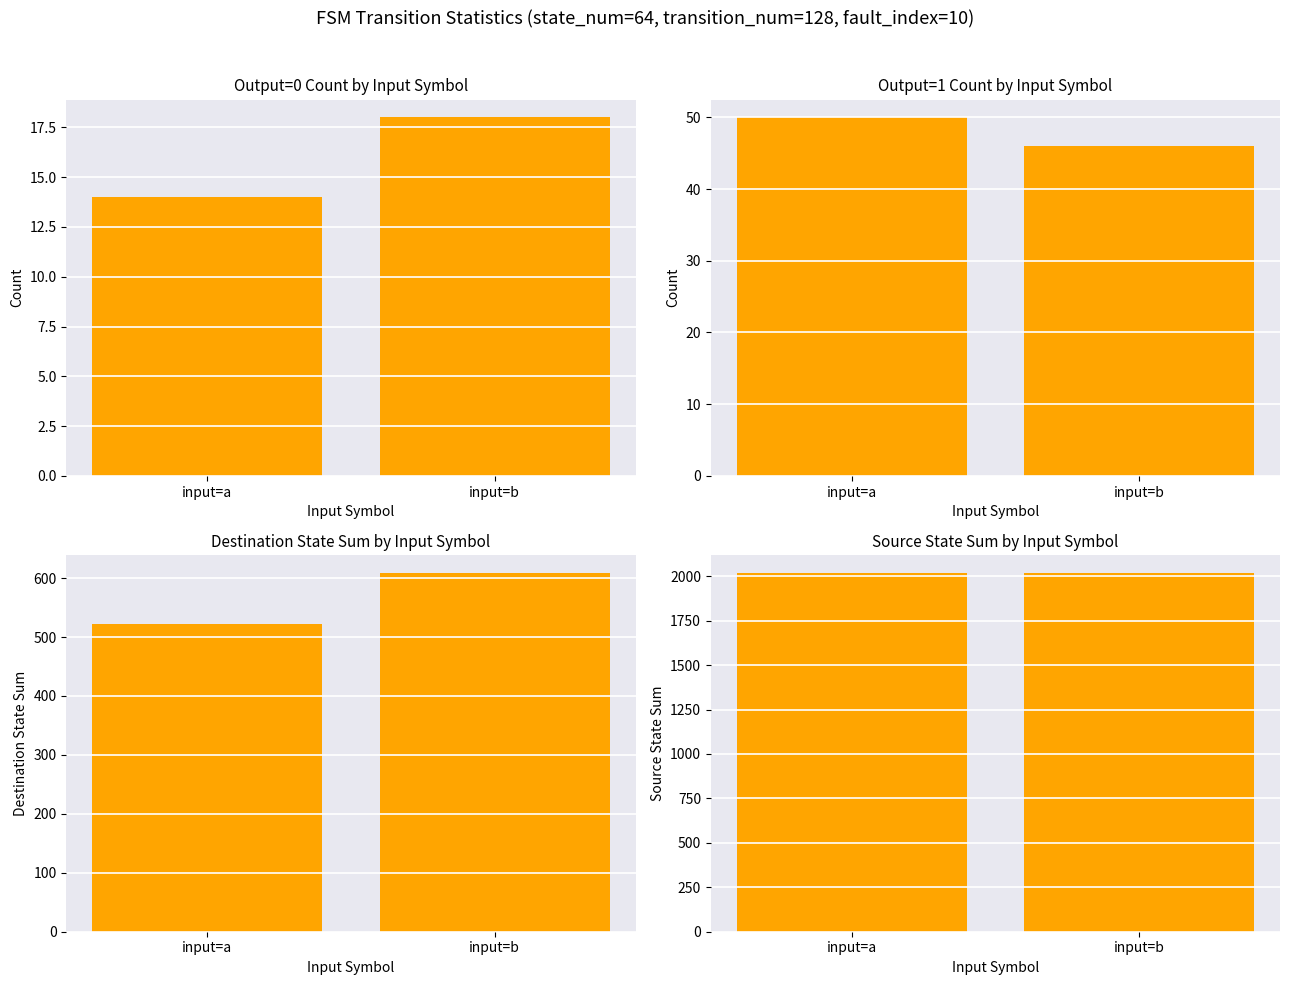

True or false: output=1 count has a value of 46 at input=b.

True